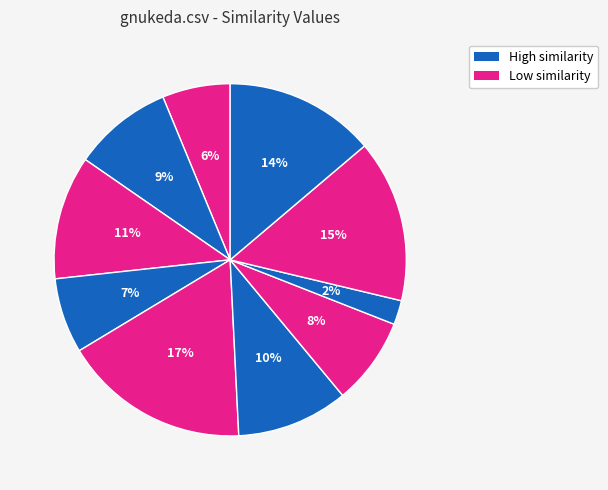

Count the number of slices in the pie.

10